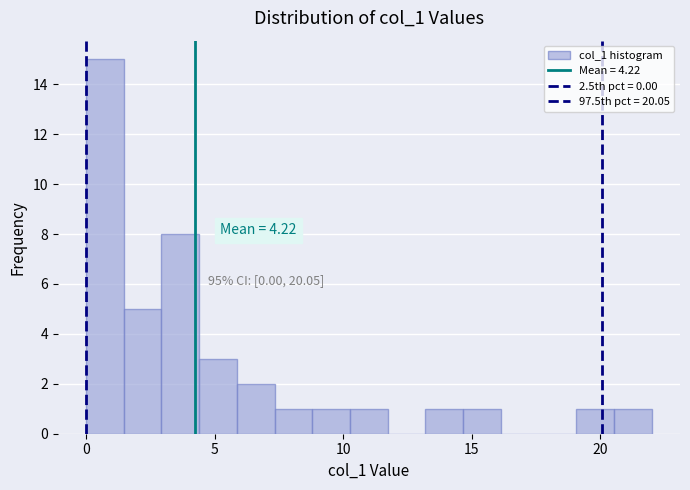

Read against the x-axis, roughly where is the centre of the tallest bar?

0.5